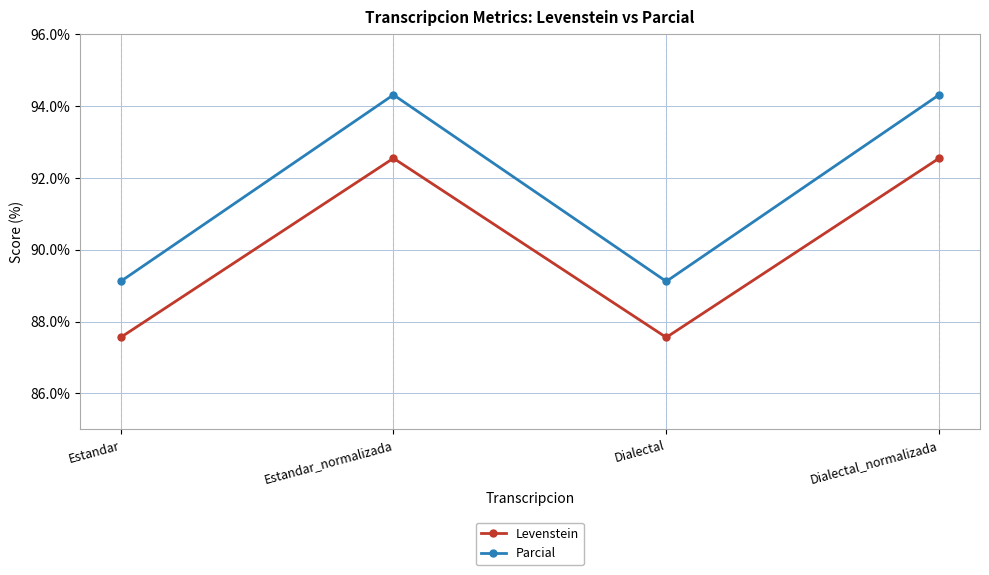

How many lines are shown in the chart?

2